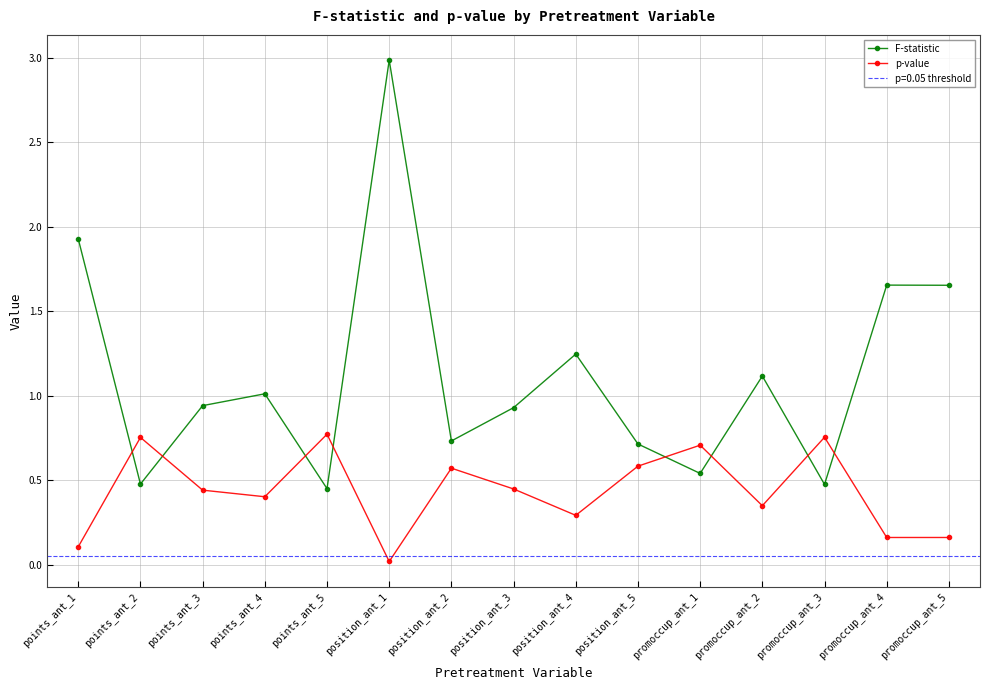

Between which two adjacent categories do p-value and F-statistic first intersect?

points_ant_1 and points_ant_2